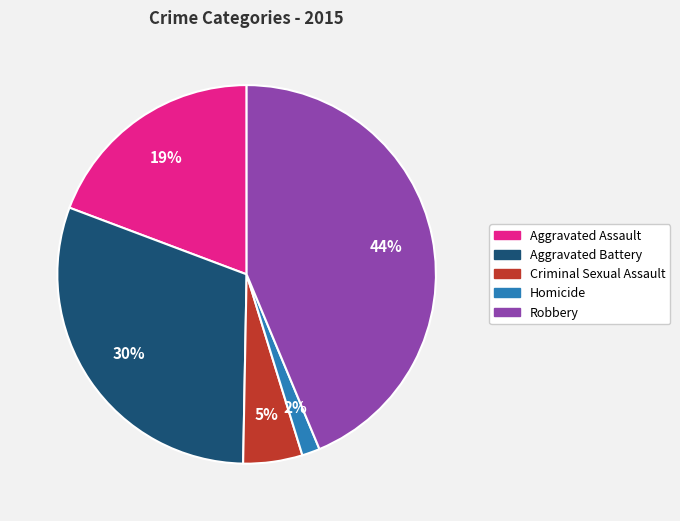

To the nearest percent, what is the difference between the largest and smallest slice percentages?

42%